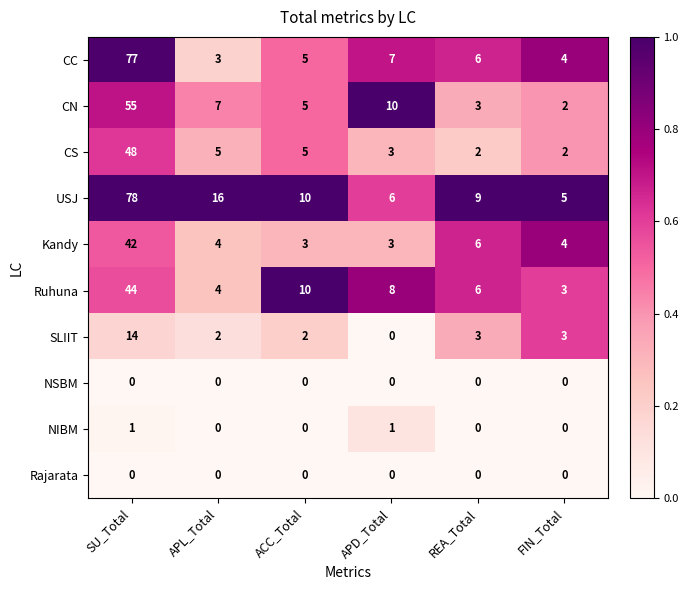

What is the difference between the maximum and second lowest values in the Kandy series?

39